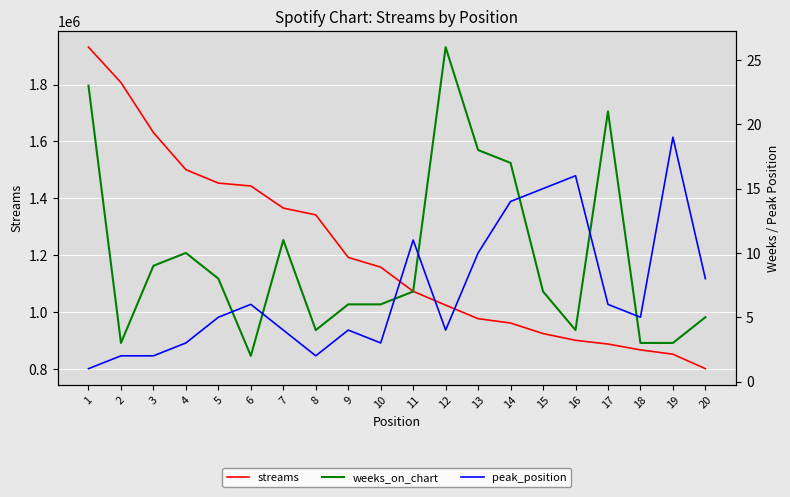

What is the highest value of the streams series?

1931952